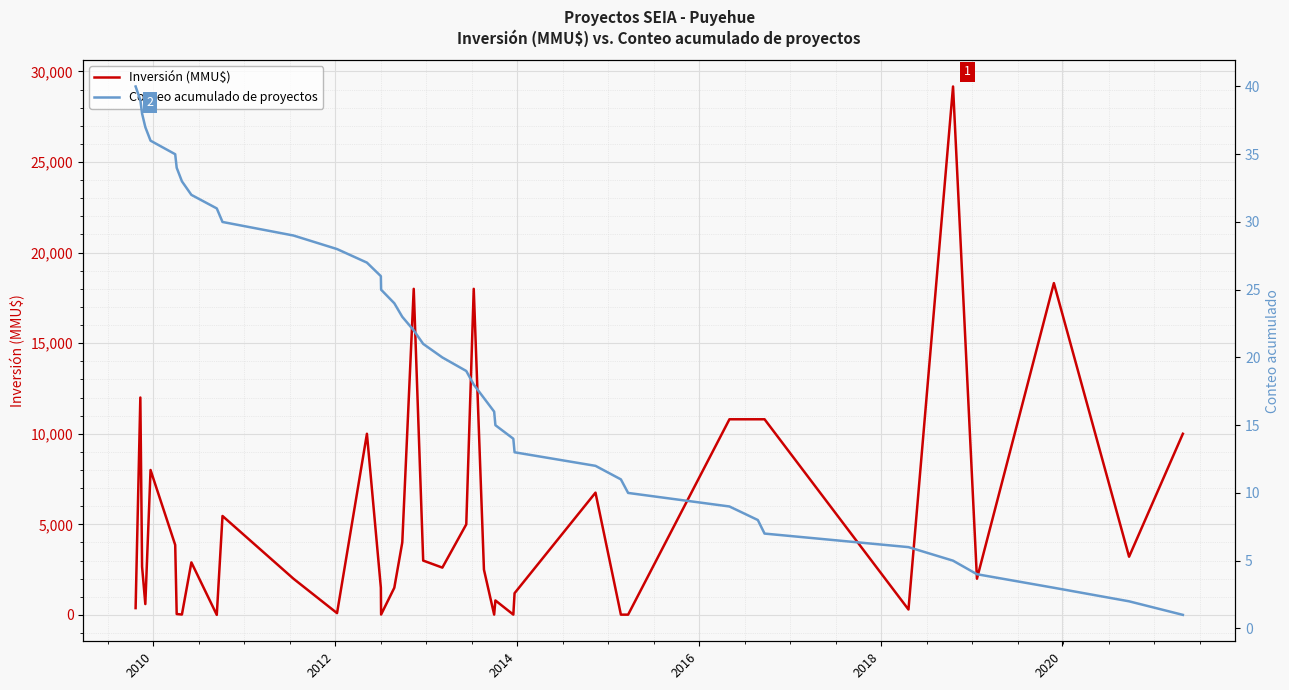

True or false: Inversión (MMU$) and Conteo acumulado de proyectos cross at least once.

True